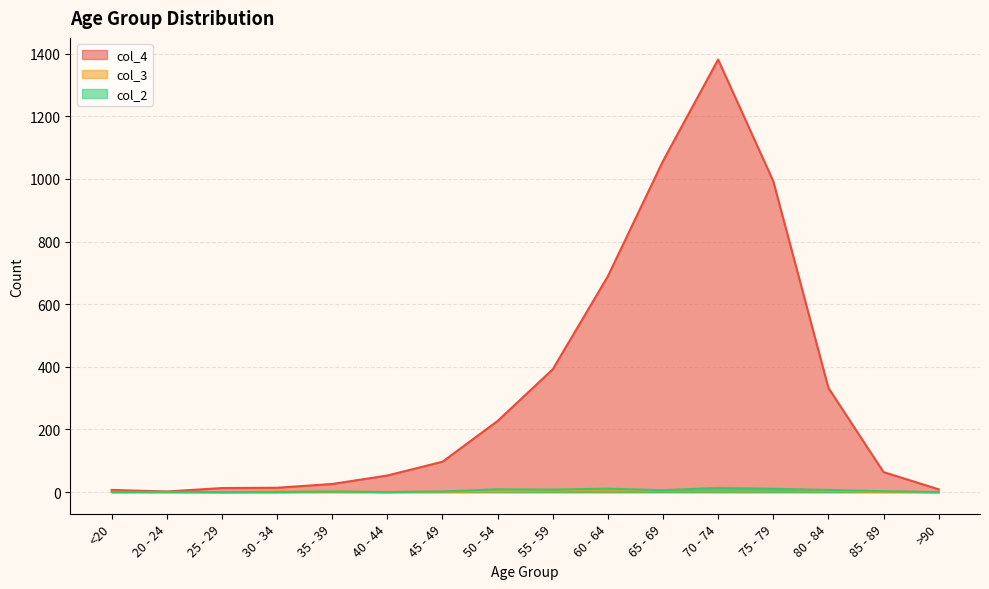

What are all the series names shown in the legend?

col_4, col_3, col_2